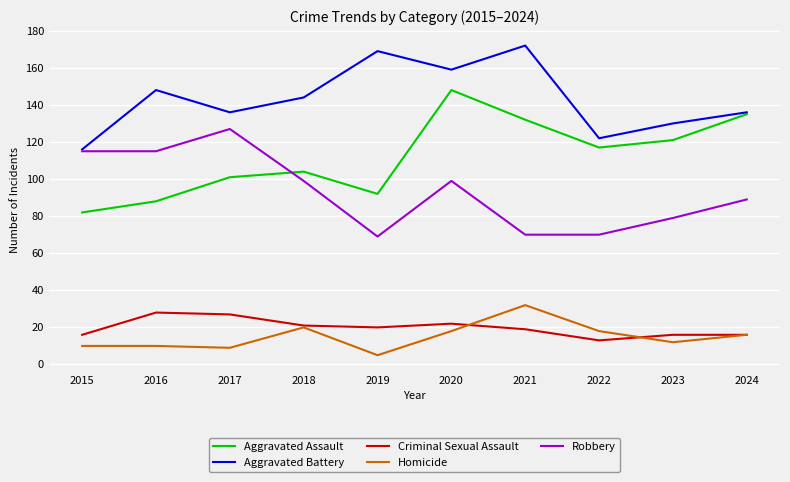

How many values in the Aggravated Battery series are below 144?

5